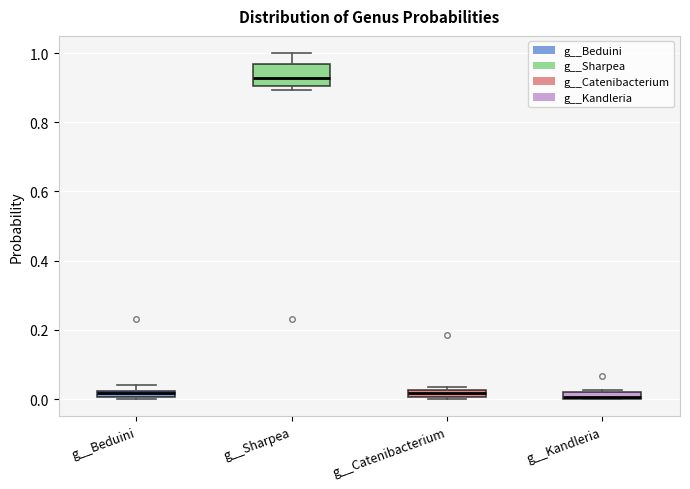

Which box is the tallest, from its lower edge to its upper edge?

g__Sharpea